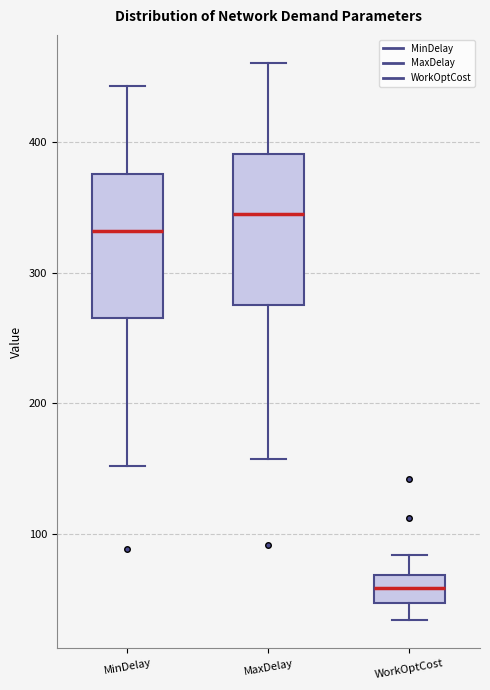

Where does the median line of the box for WorkOptCost sit on the y-axis? The values are not printed on the chart, so give them approximately, as read against the axis.

60